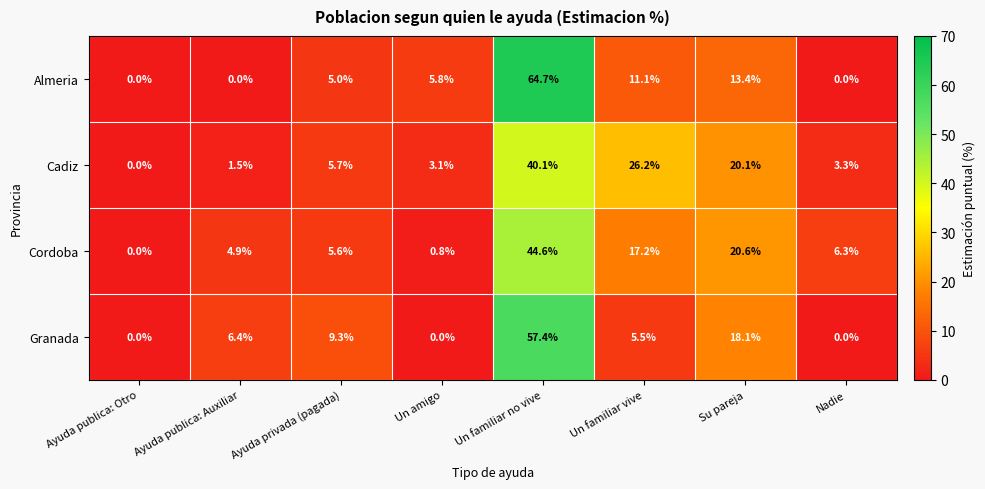

The value of Cordoba at Un familiar no vive is 44.6. True or false?

True